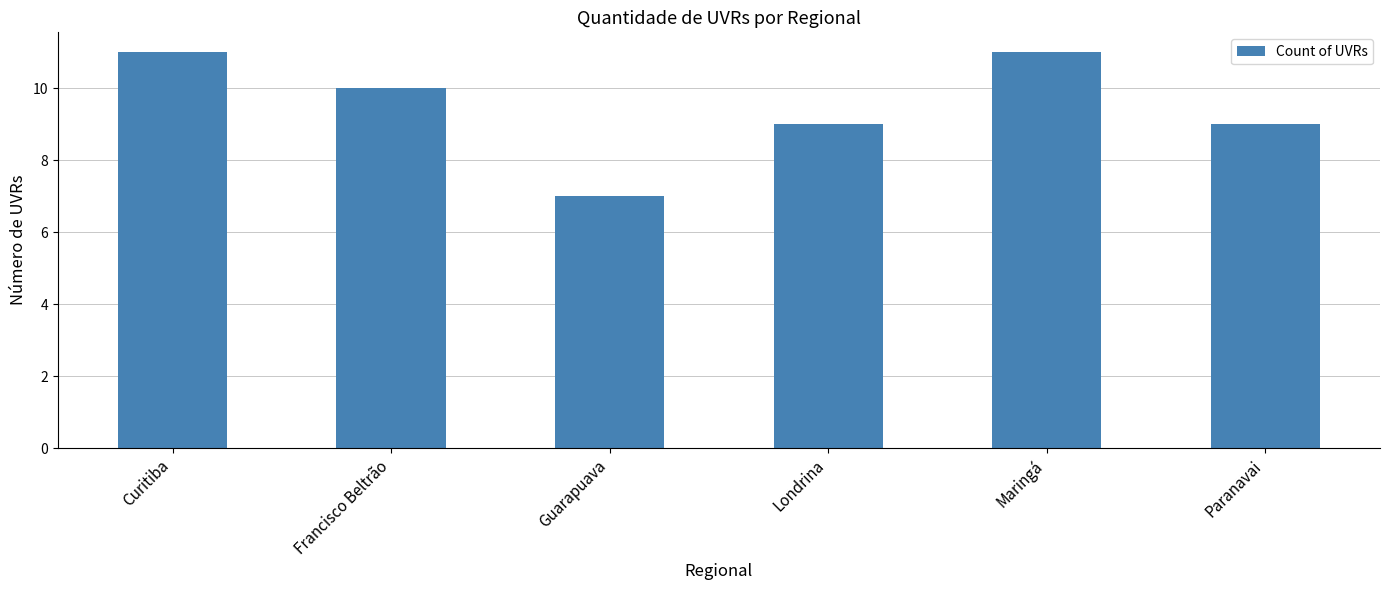

True or false: the data shows 15 at Paranavai.

False